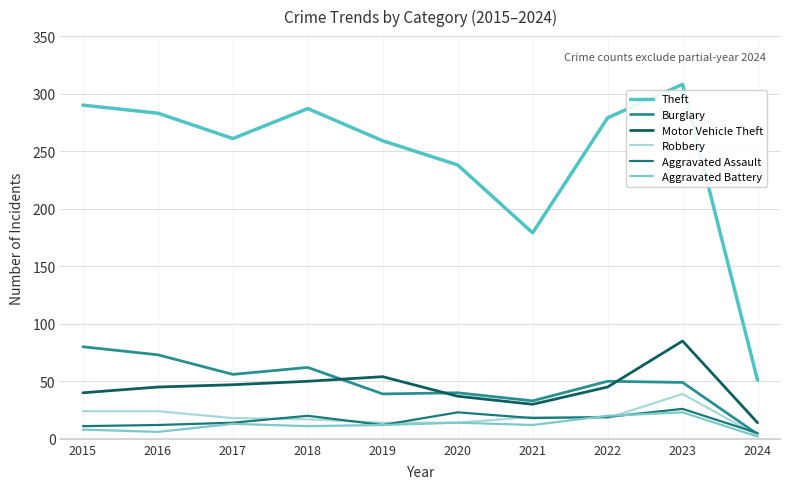

True or false: Robbery and Motor Vehicle Theft cross at least once.

False